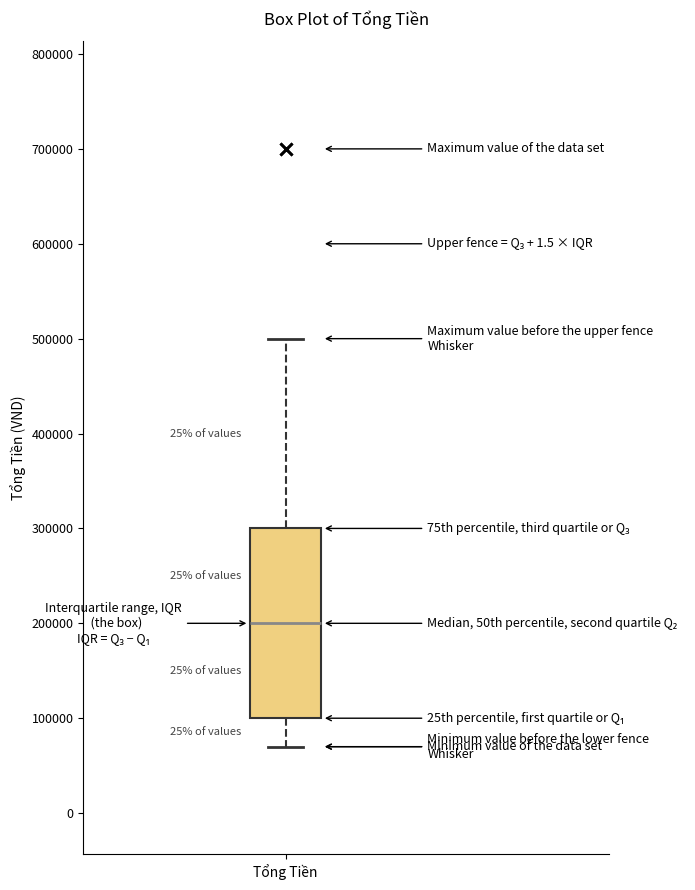

Read this box plot against the y-axis: the position of the median line, the range covered by the box, and the ends of both whiskers. The values are not printed on the chart, so give them approximately, as read against the axis.

median 200000, box 100000 to 300000, whiskers 70000 to 500000